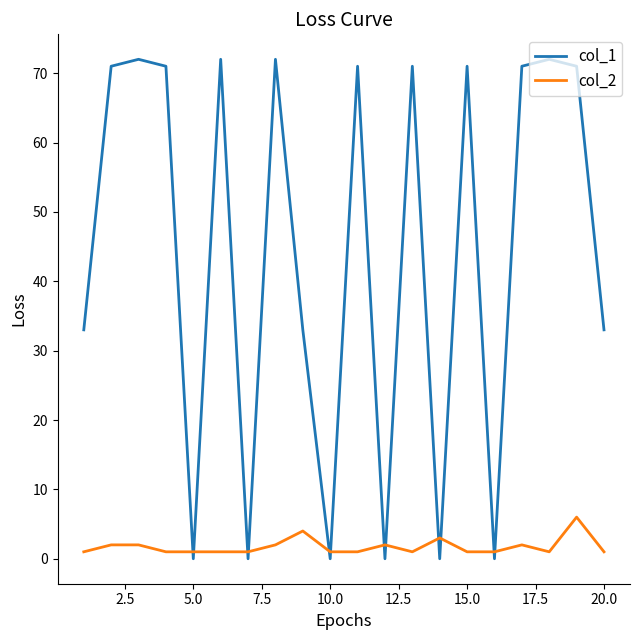

How many categories are shown in the chart?

20